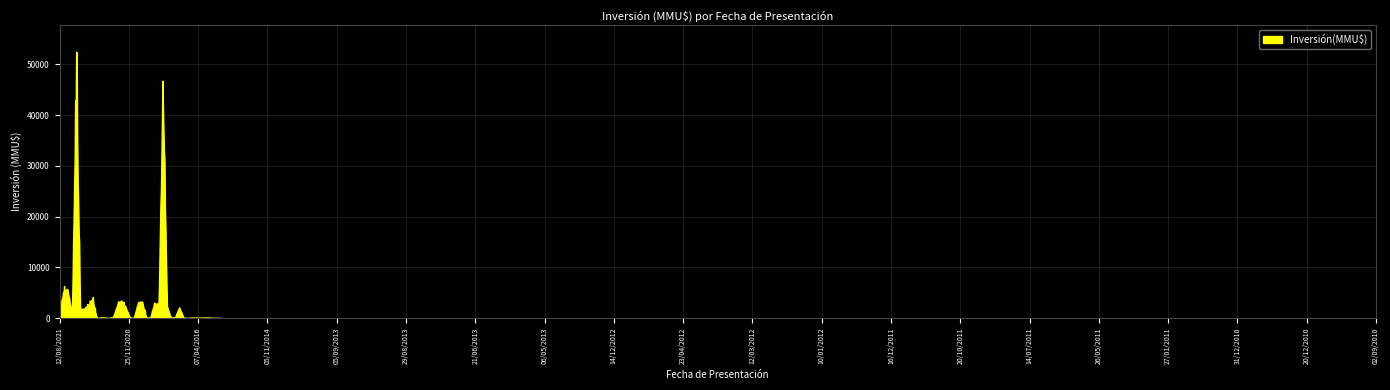

What is the difference between the maximum and minimum values?

52515.1